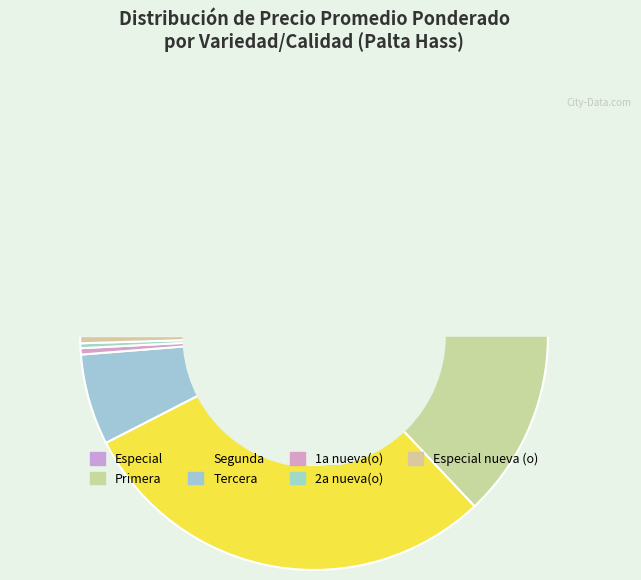

Count the number of slices in the pie.

7